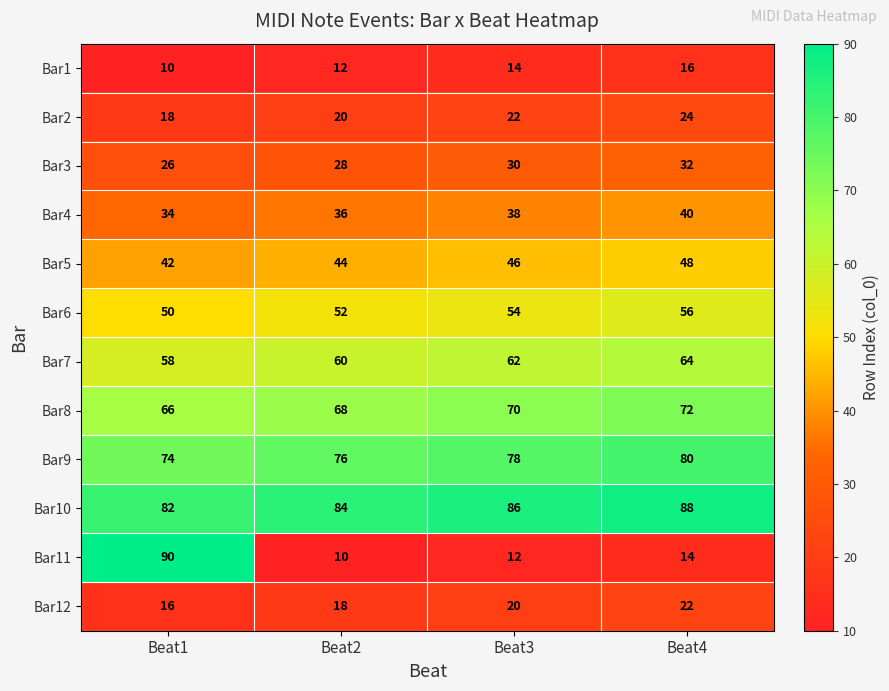

What is the difference between the maximum and minimum values in the Bar12 series?

6